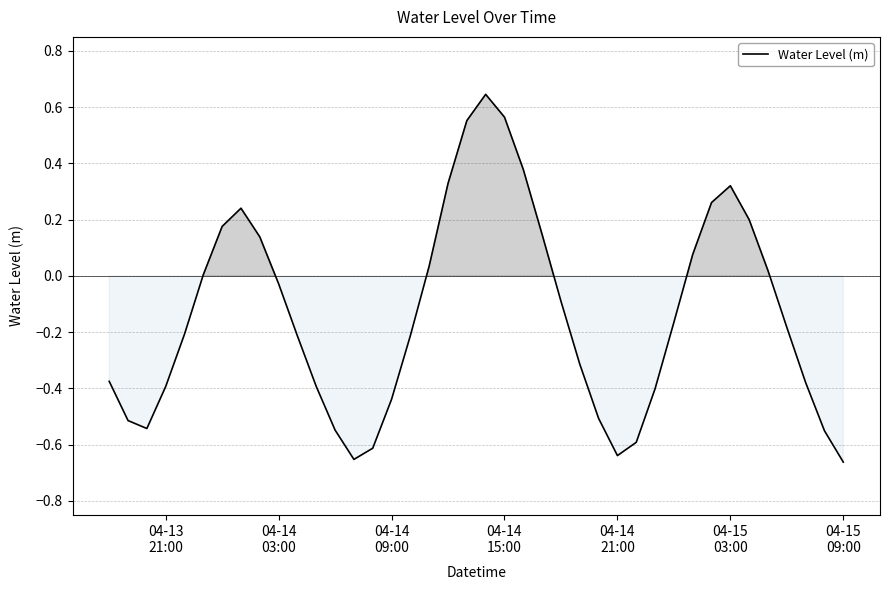

How many interior local peaks (higher than both neighbors) does the data have?

3